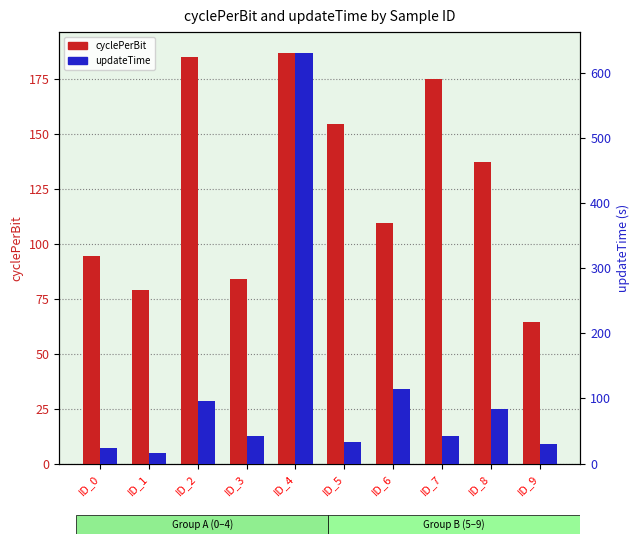

Rank the series by their maximum value, from lowest to highest.

cyclePerBit, updateTime